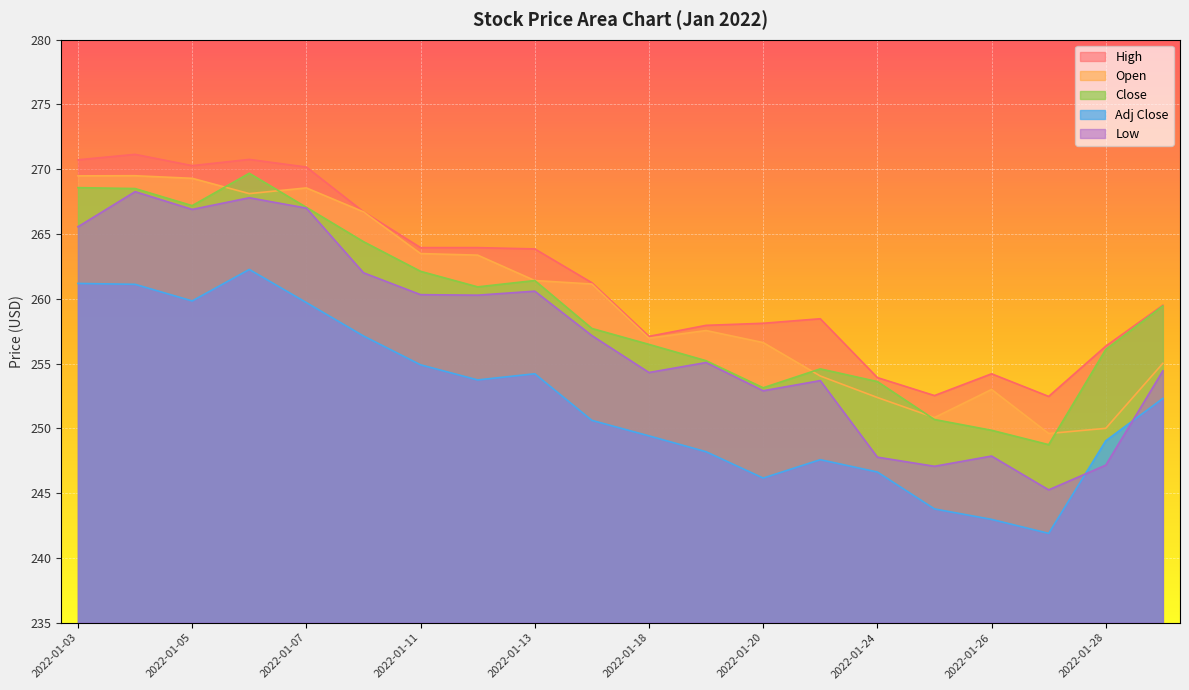

How many lines are shown in the chart?

5